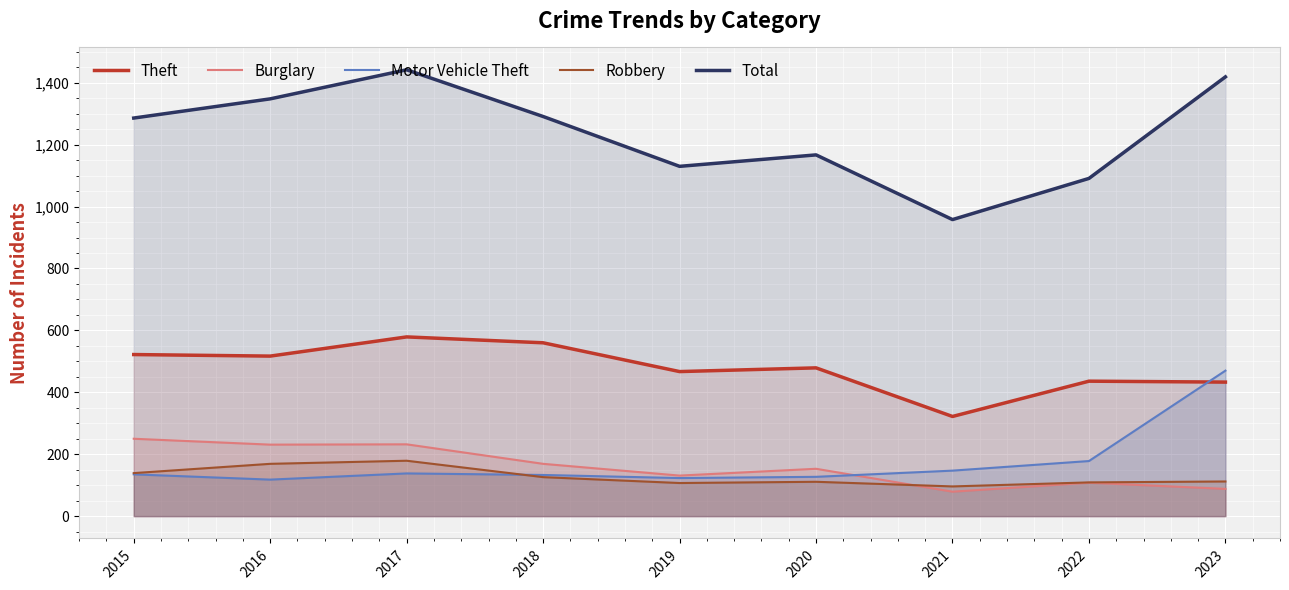

At which category does Theft reach its first local valley?

2016